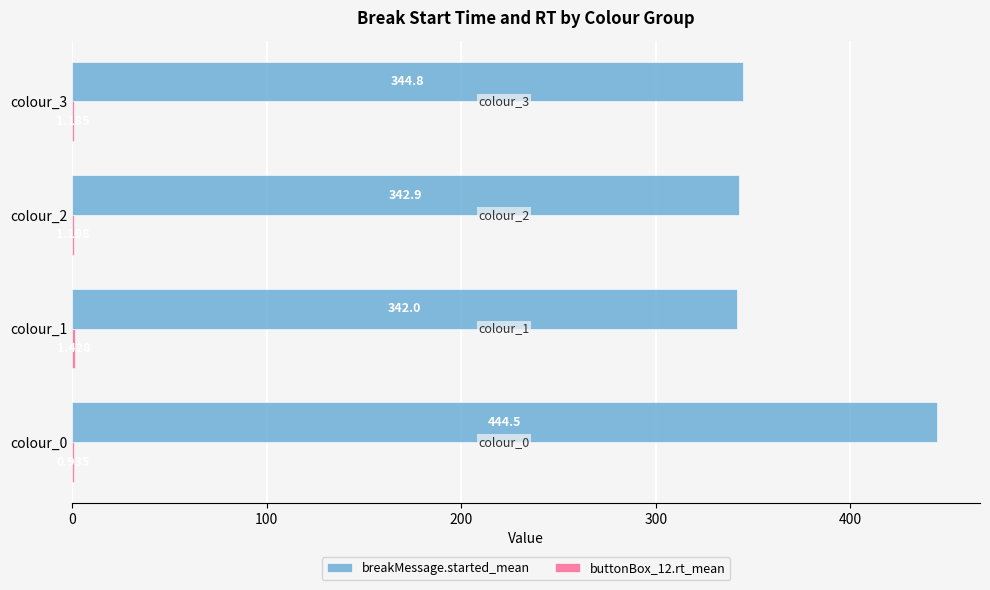

Between colour_0 and colour_1, which series saw the biggest shift?

breakMessage.started_mean